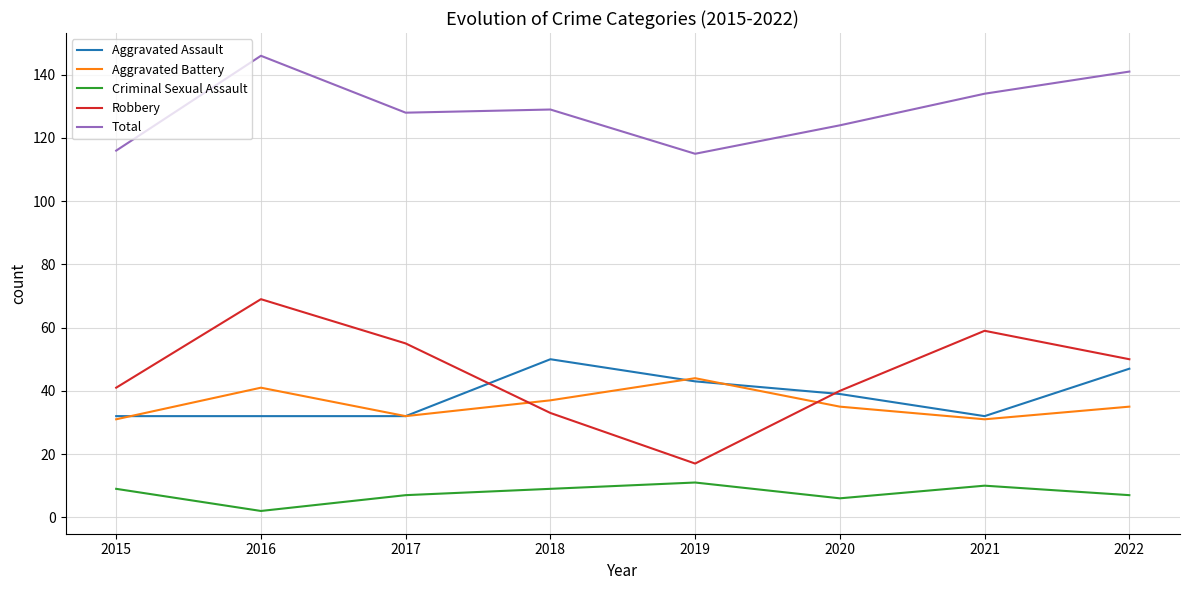

Which category has the highest value in the Robbery series?

2016